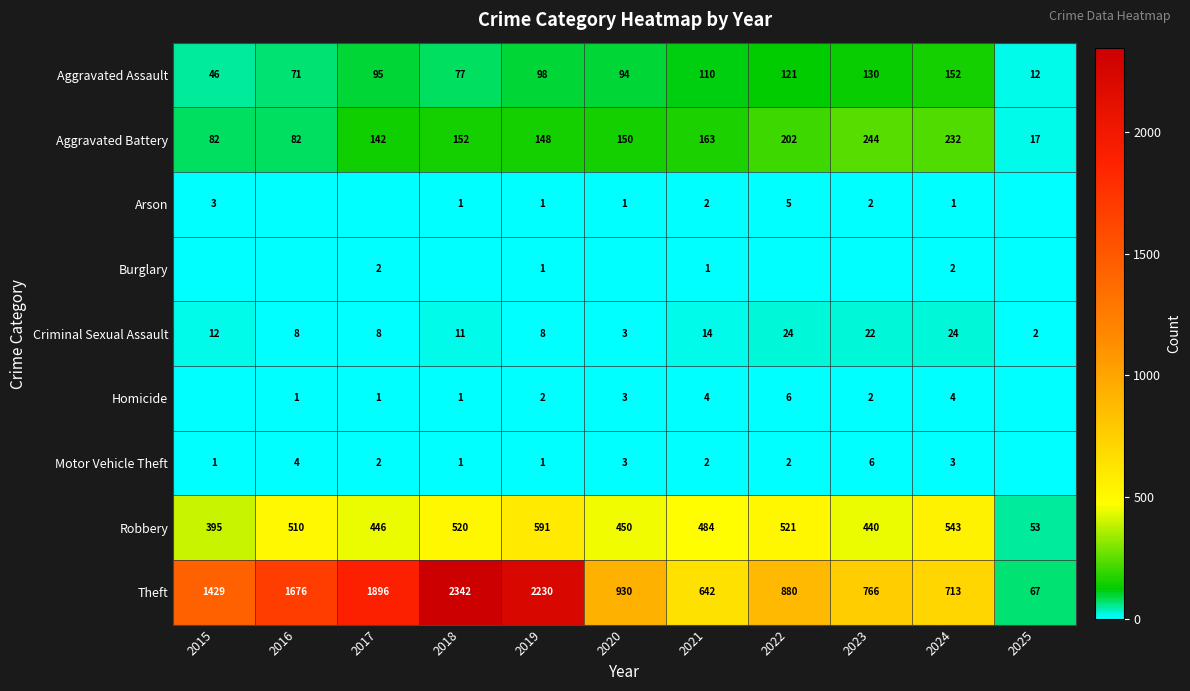

What is the greatest value displayed?

2342